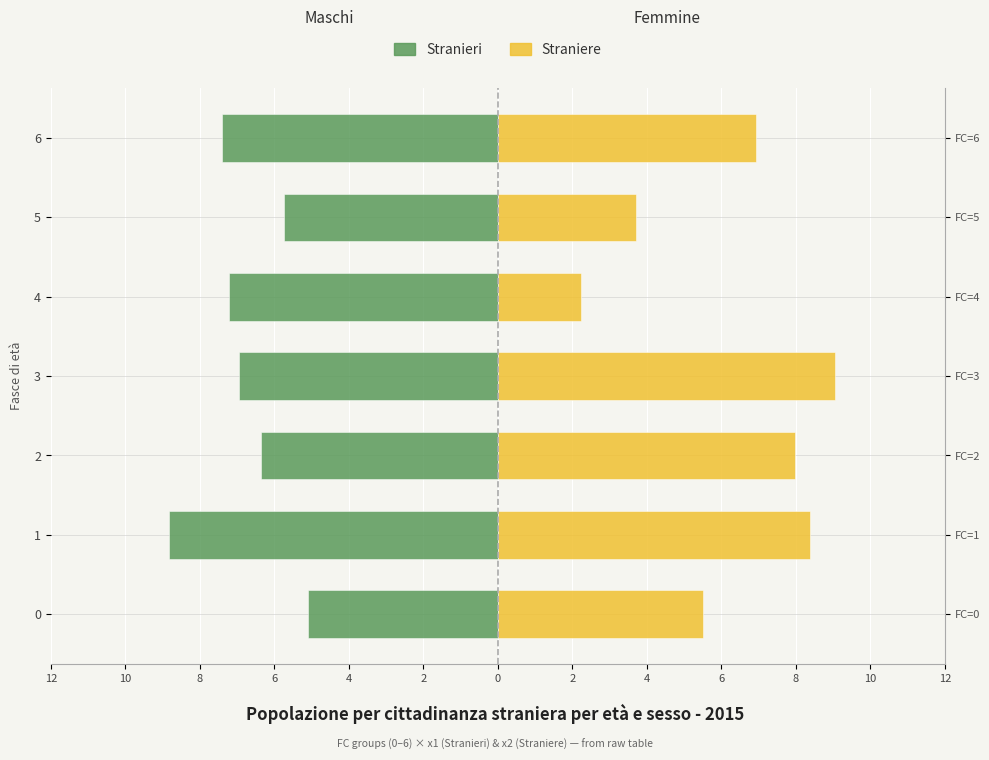

Which series has the largest range (max minus min)?

Straniere